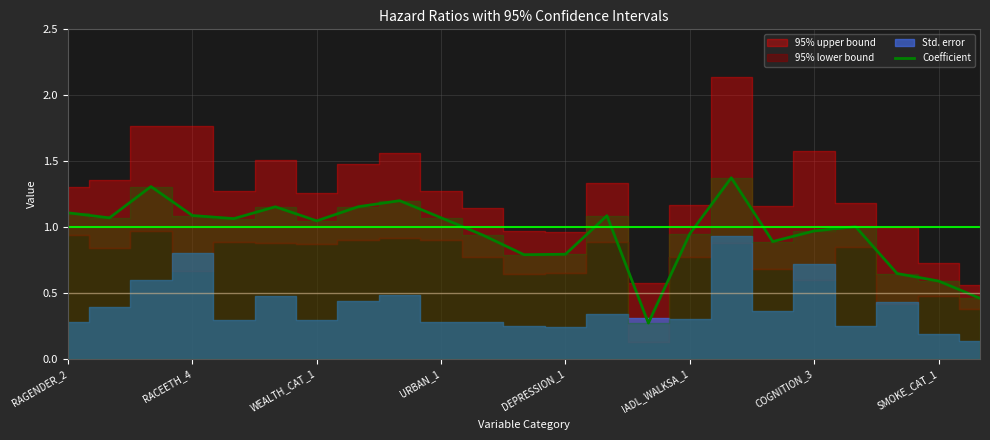

True or false: there are more than 0 points higher than both neighbors.

True